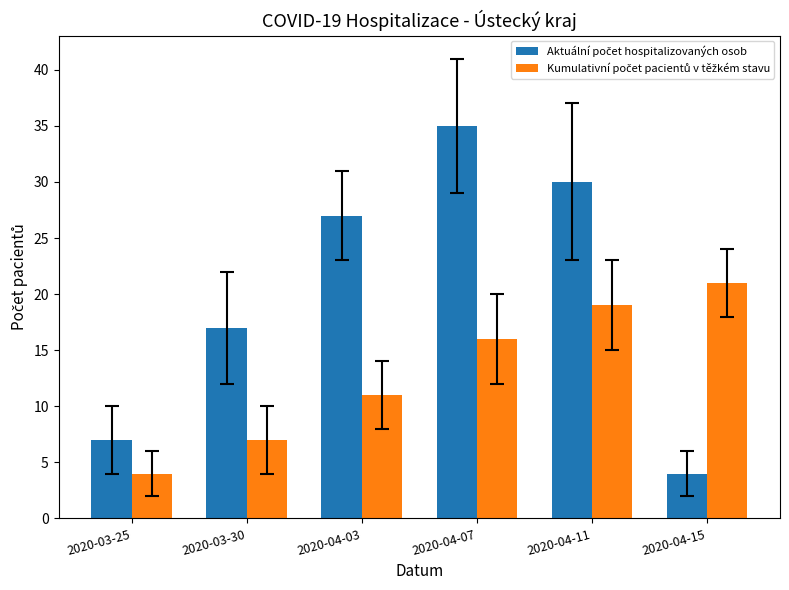

Which label corresponds to the largest value in the chart?

2020-04-07